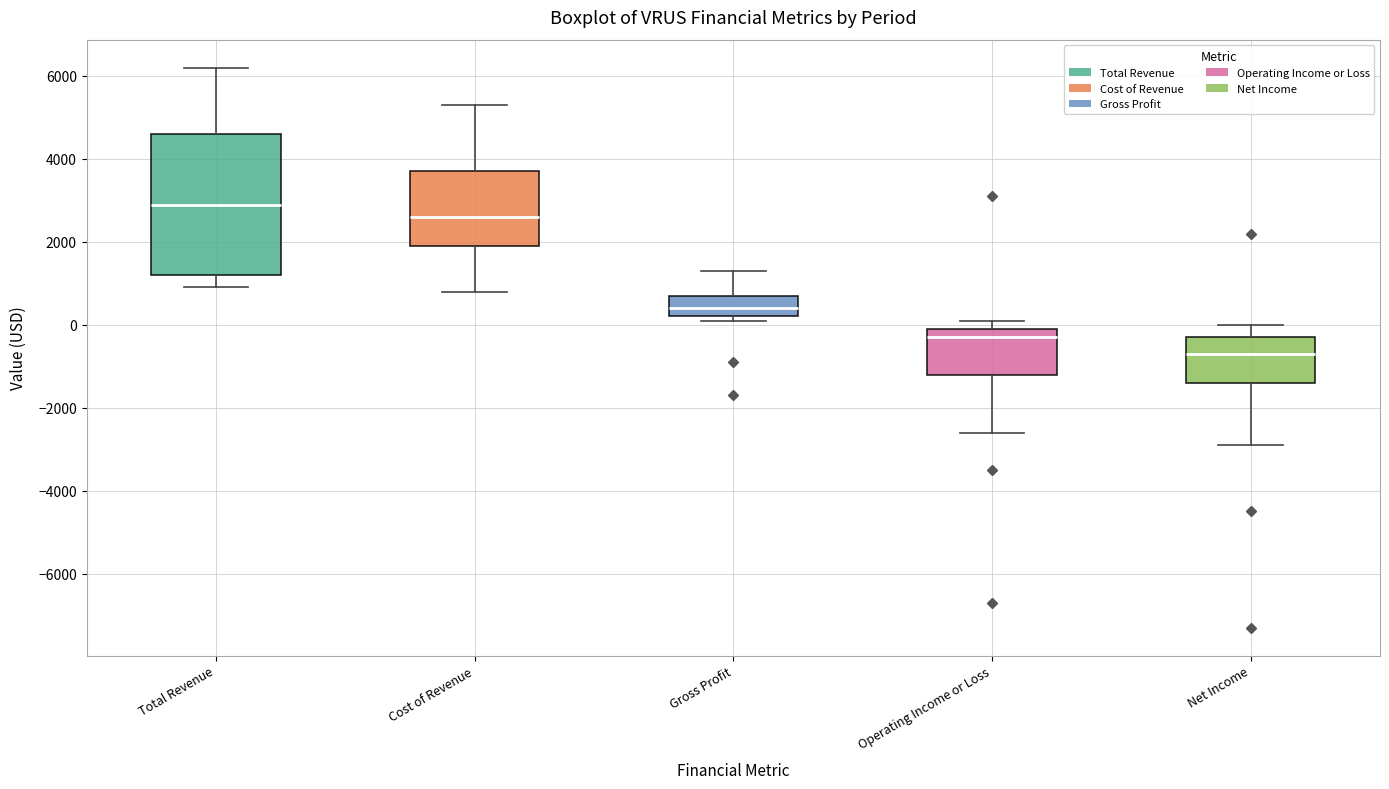

Which box's median line is the lowest?

Net Income